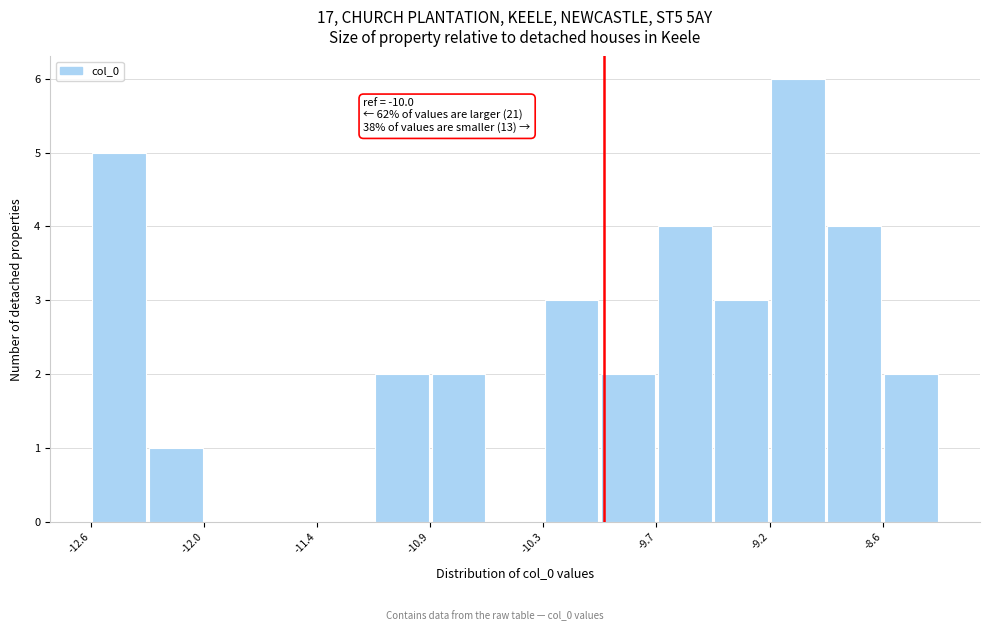

Read against the x-axis, roughly where is the centre of the tallest bar?

-9.0